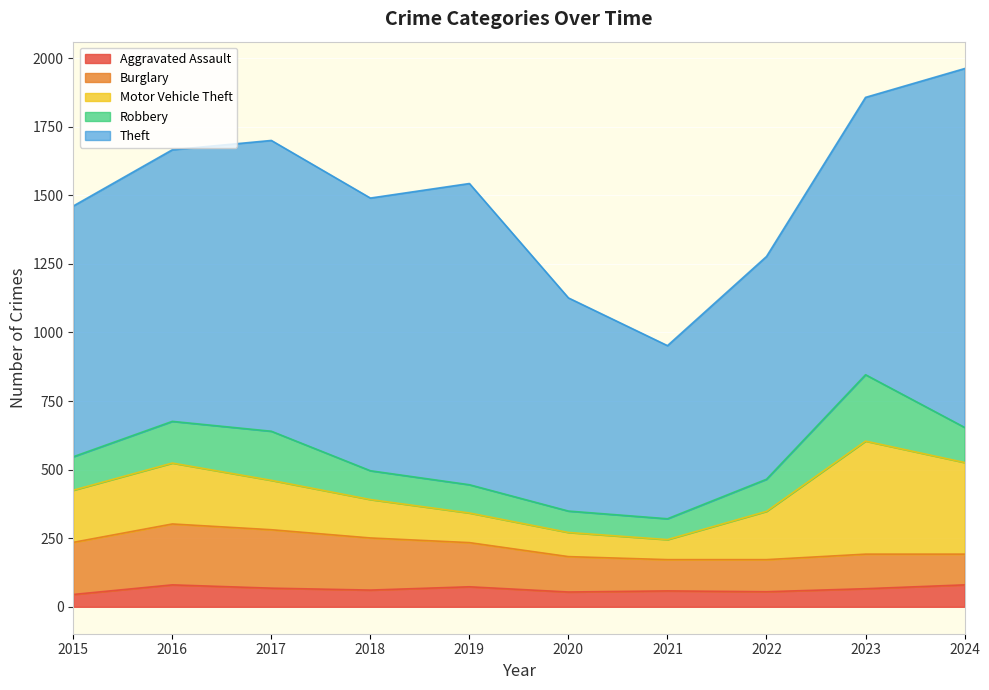

What is the difference between the maximum and minimum values in the Robbery series?

166